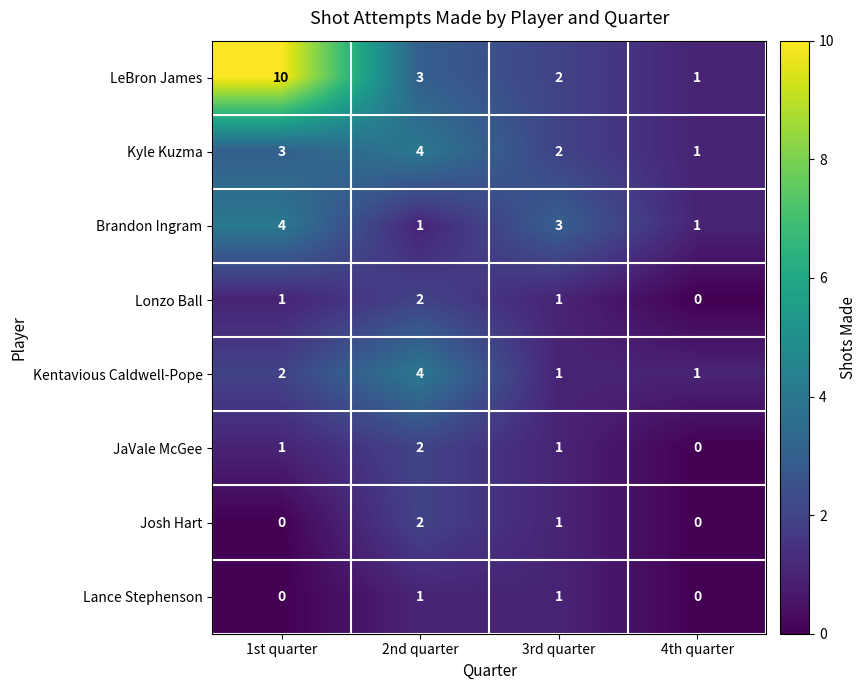

What is the spread (max minus min) of values at 4th quarter?

1